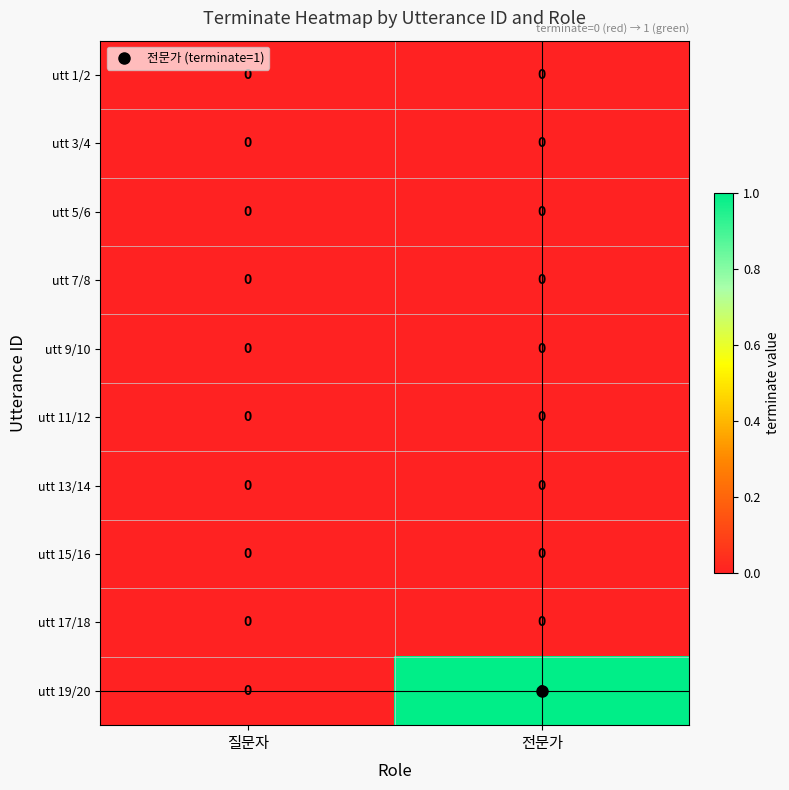

At which category does the chart reach its peak across all series?

전문가